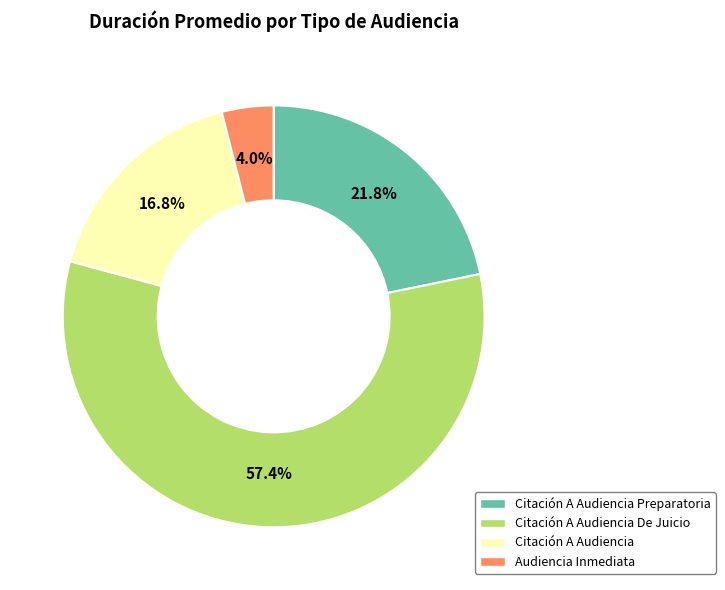

Is there any slice that represents more than half of the pie?

Yes